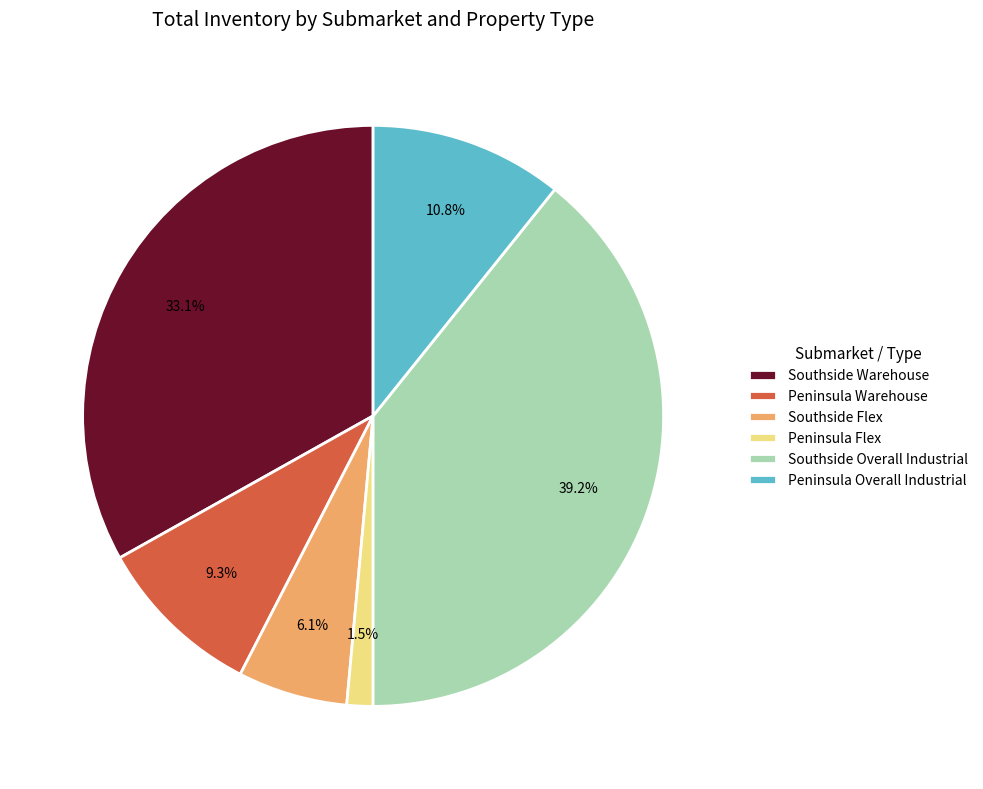

To the nearest percent, what is the average slice percentage?

17%